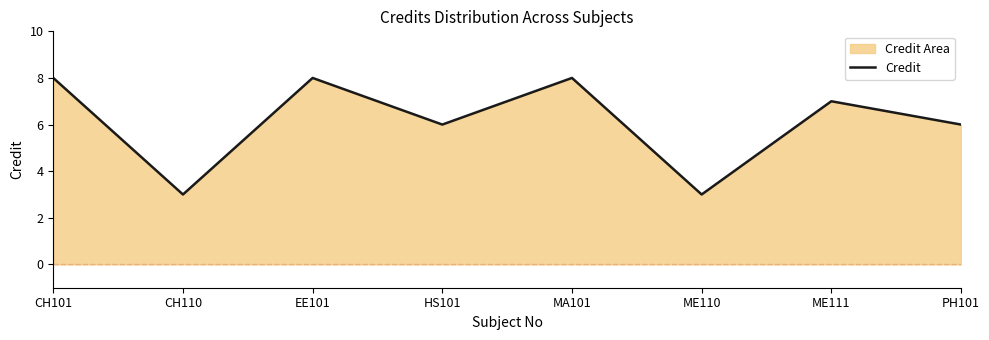

How many points are lower than both their immediate neighbors (excluding endpoints)?

3